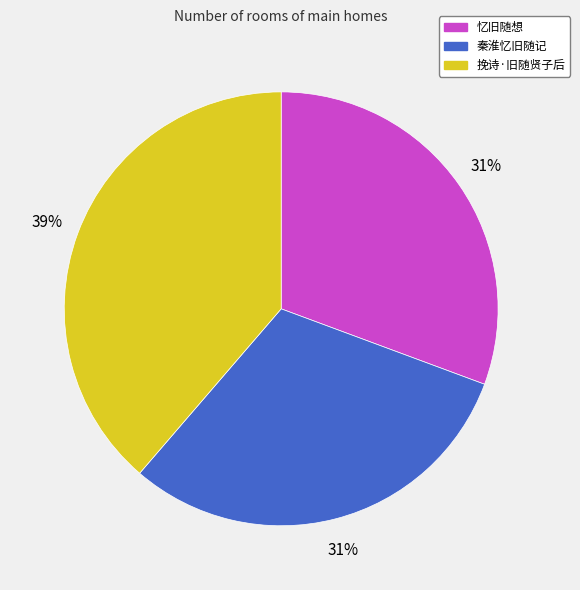

Which has a higher value, 挽诗·旧随贤子后 or 秦淮忆旧随记?

挽诗·旧随贤子后